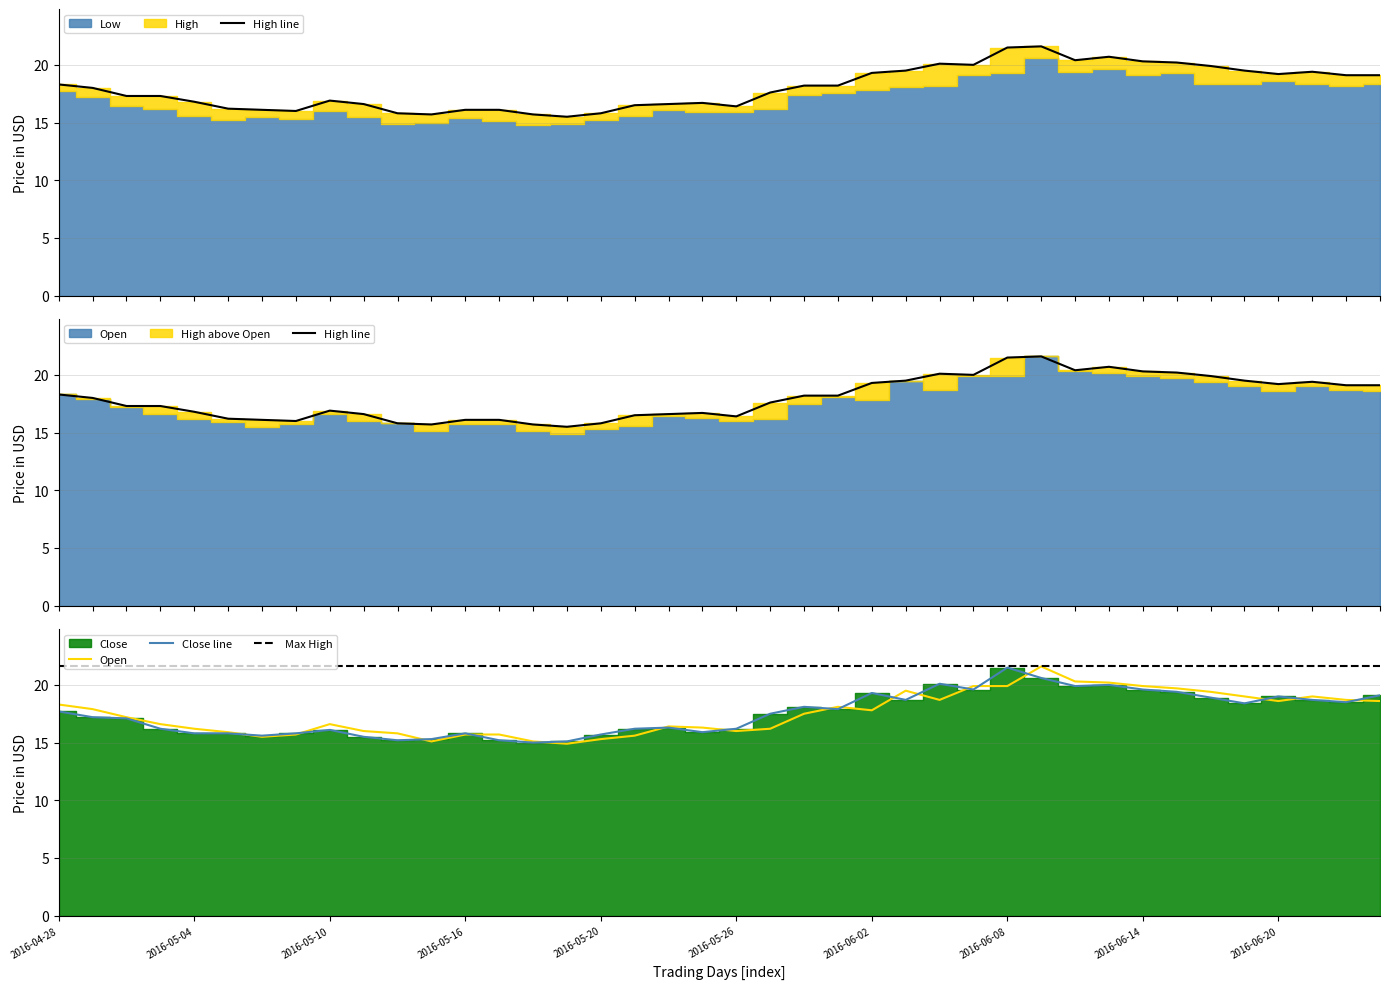

The Close line series shows 23.2 at 2016-05-26. True or false?

False